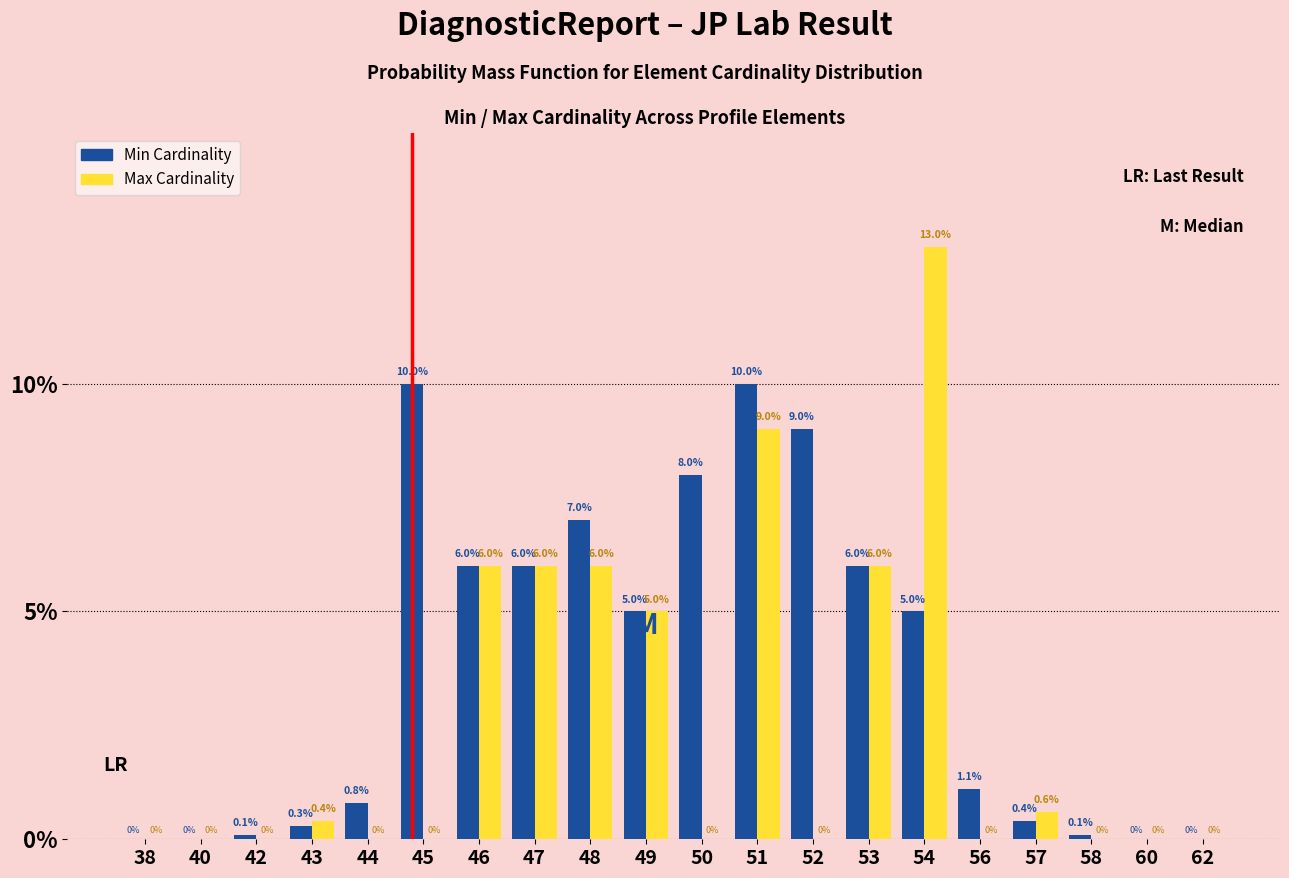

Reading left to right, list all the values displayed in this chart.

Min Cardinality: 38=0.0	40=0.0	42=0.1	43=0.3	44=0.8	45=10.0	46=6.0	47=6.0	48=7.0	49=5.0	50=8.0	51=10.0	52=9.0	53=6.0	54=5.0	56=1.1	57=0.4	58=0.1	60=0.0	62=0.0
Max Cardinality: 38=0.0	40=0.0	42=0.0	43=0.4	44=0.0	45=0.0	46=6.0	47=6.0	48=6.0	49=5.0	50=0.0	51=9.0	52=0.0	53=6.0	54=13.0	56=0.0	57=0.6	58=0.0	60=0.0	62=0.0